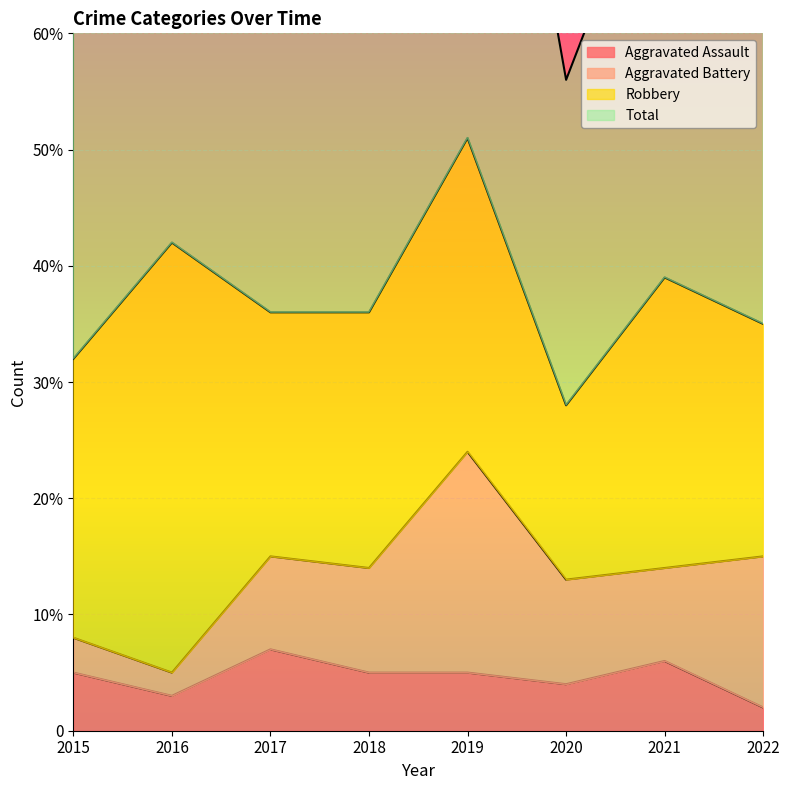

Where is the first local maximum for Aggravated Assault?

2017